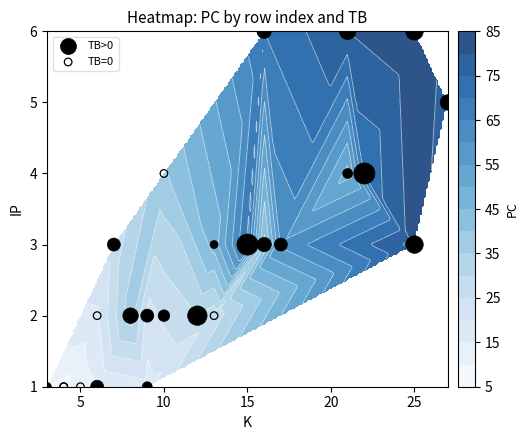

Reading left to right, extract all data points from this chart.

0: 0=10	1=15	2=23	3=30	4=38	5=8	6=24	7=25	8=15	9=27	10=26	11=27	12=34	13=27	14=19	15=18	16=13	17=23	18=71	19=70	20=84	21=71	22=80	23=82	24=78	25=61	26=48	27=12	28=30	29=39	30=38	31=47	32=23
TB_vals: 0=1	1=4	2=0	3=10	4=6	5=0	6=1	7=4	8=0	9=0	10=3	11=4	12=2	13=3	14=0	15=2	16=0	17=0	18=12	19=5	20=8	21=12	22=7	23=8	24=6	25=4	26=2	27=0	28=2	29=0	30=5	31=1	32=4
K_vals: 0=3	1=6	2=3	3=12	4=8	5=4	6=10	7=8	8=4	9=13	10=10	11=7	12=12	13=8	14=6	15=9	16=5	17=12	18=22	19=16	20=25	21=15	22=21	23=25	24=27	25=17	26=21	27=3	28=16	29=10	30=16	31=13	32=9
IP_vals: 0=1	1=1	2=1	3=2	4=2	5=1	6=2	7=2	8=1	9=2	10=2	11=3	12=2	13=2	14=2	15=1	16=1	17=2	18=4	19=6	20=6	21=3	22=6	23=3	24=5	25=3	26=4	27=1	28=3	29=4	30=3	31=3	32=2
dS0_vals: 0=-1	1=1	2=1	3=3	4=4	5=1	6=0	7=1	8=3	9=-1	10=0	11=0	12=3	13=3	14=2	15=-5	16=-9	17=1	18=0	19=0	20=0	21=0	22=0	23=0	24=0	25=0	26=0	27=1	28=4	29=0	30=1	31=0	32=2